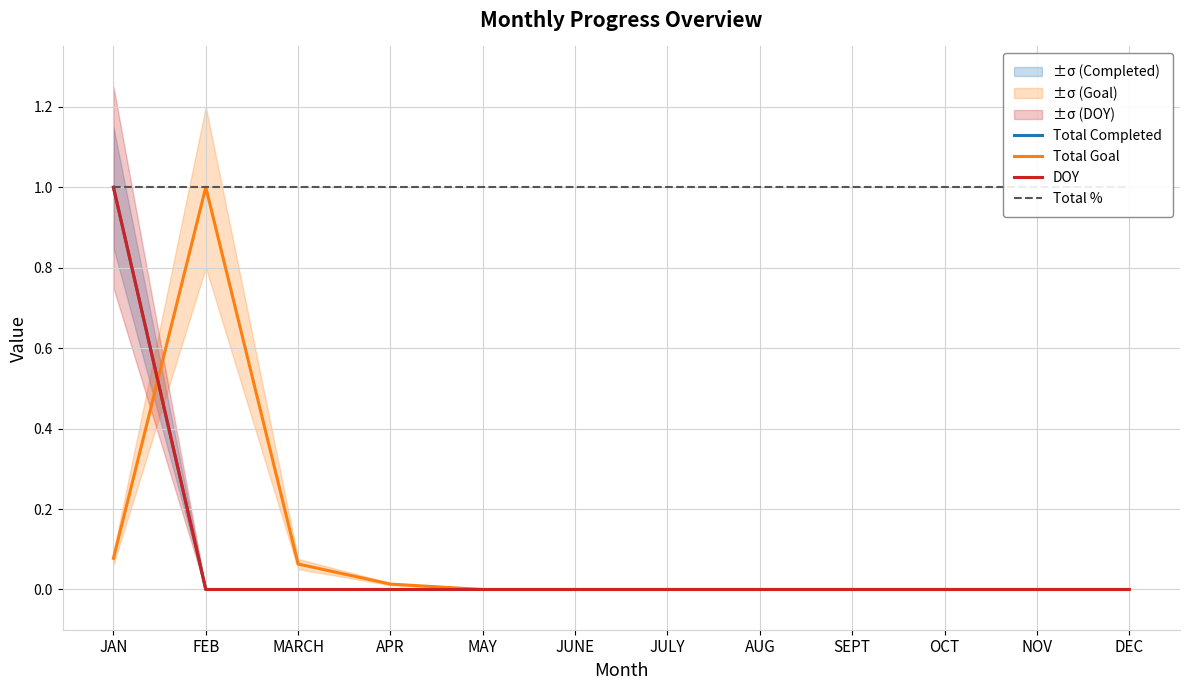

What is the maximum value for Total Completed?

1.0